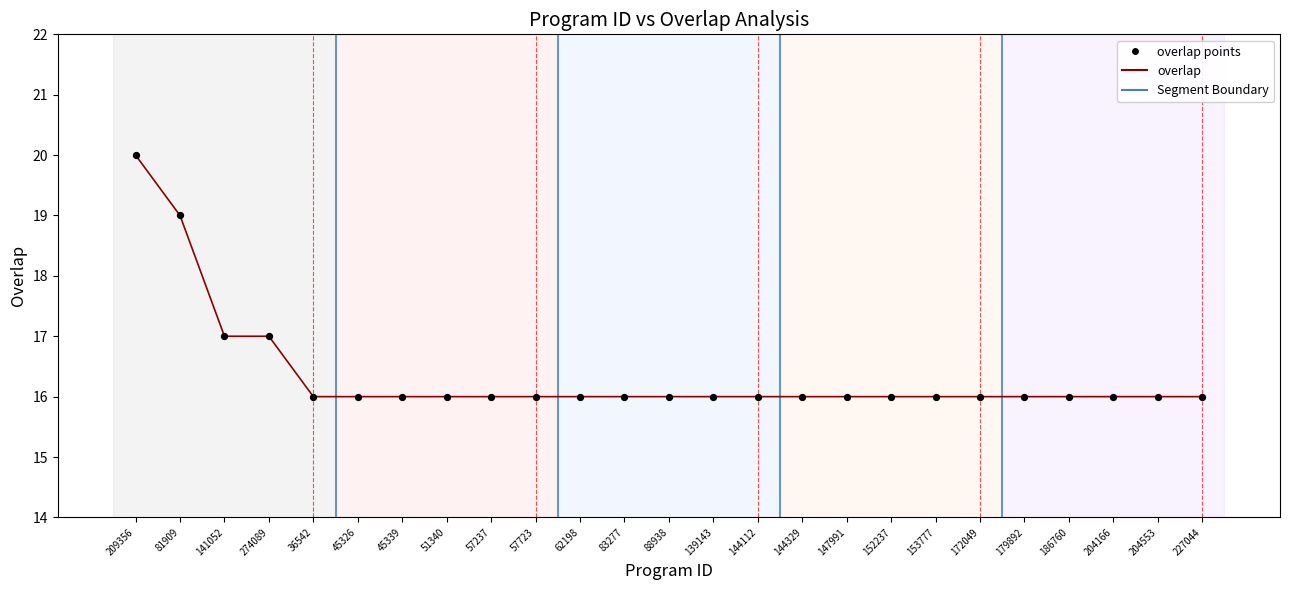

What position from the left is 152237?

18